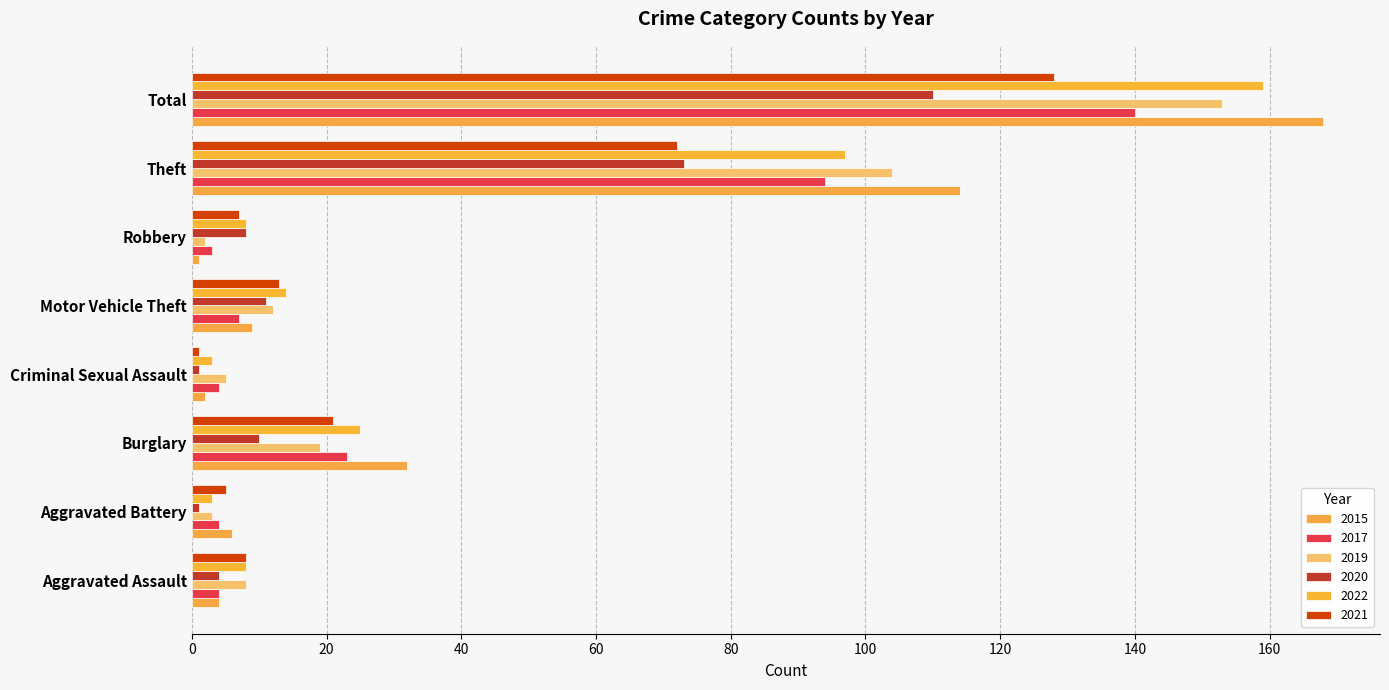

What is the total value across all series at Motor Vehicle Theft?

66